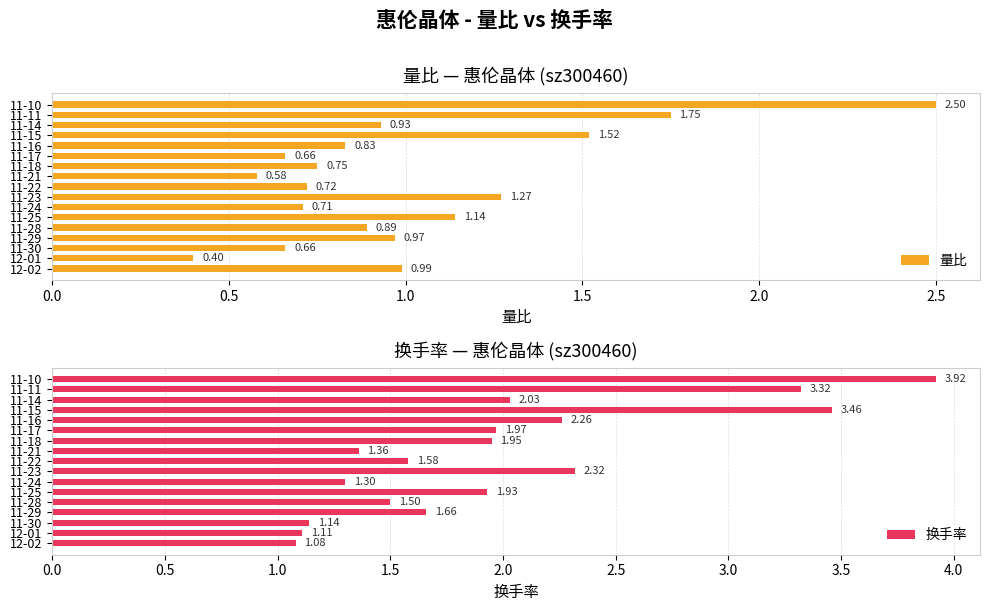

Count the number of data series in this chart.

2